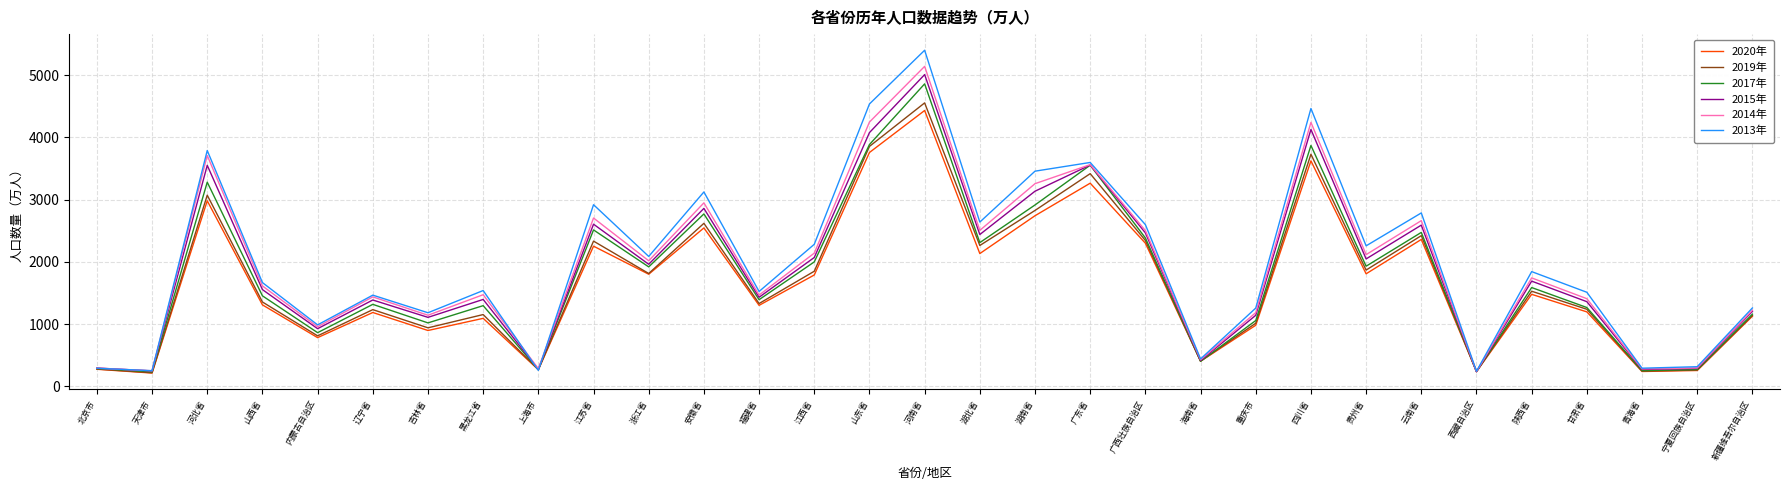

What is the total value across all series at 湖北省?

14283